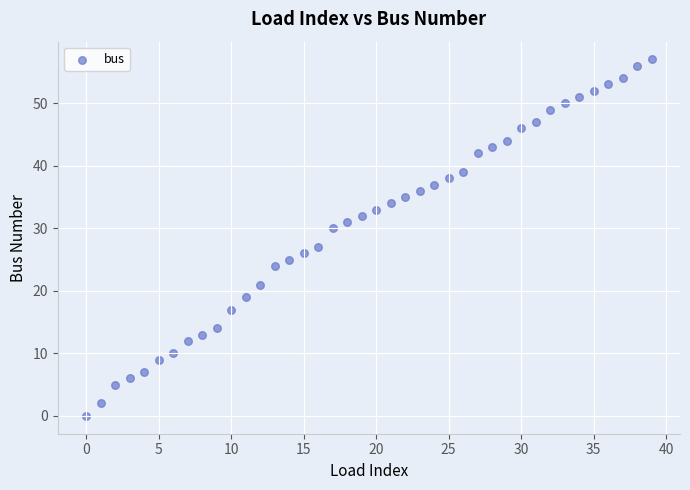

What Y value in the scatter plot is closest to 28?

27